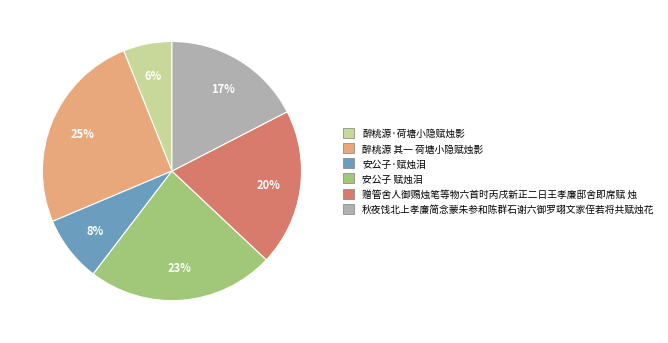

To the nearest percent, what is the difference between the largest and smallest slice percentages?

19%